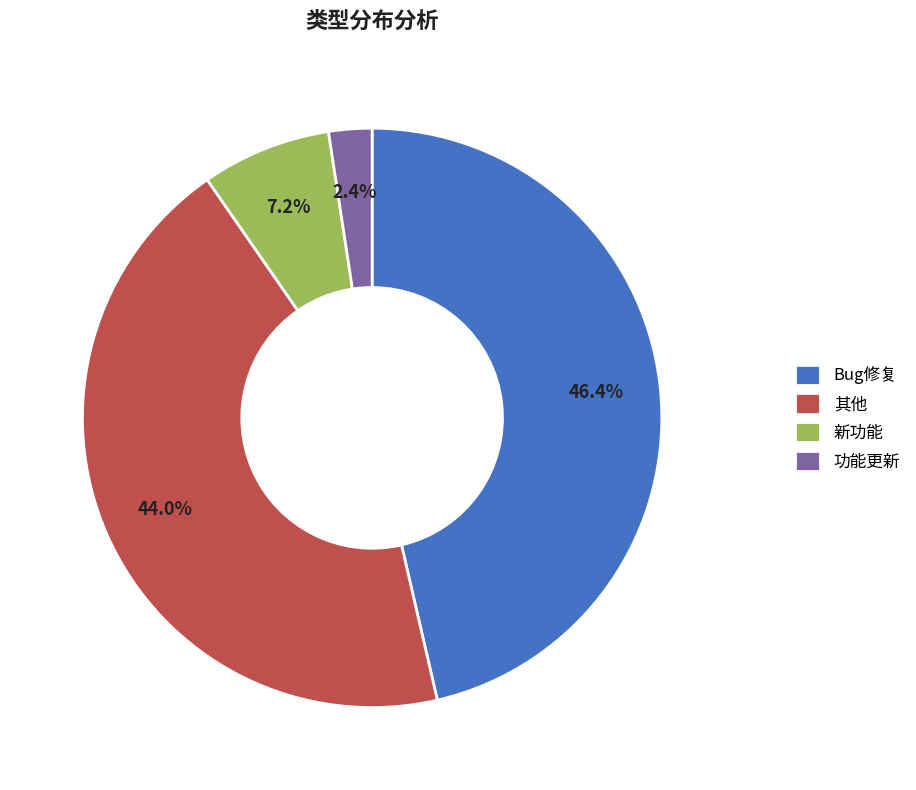

Is there a majority slice in this chart?

No